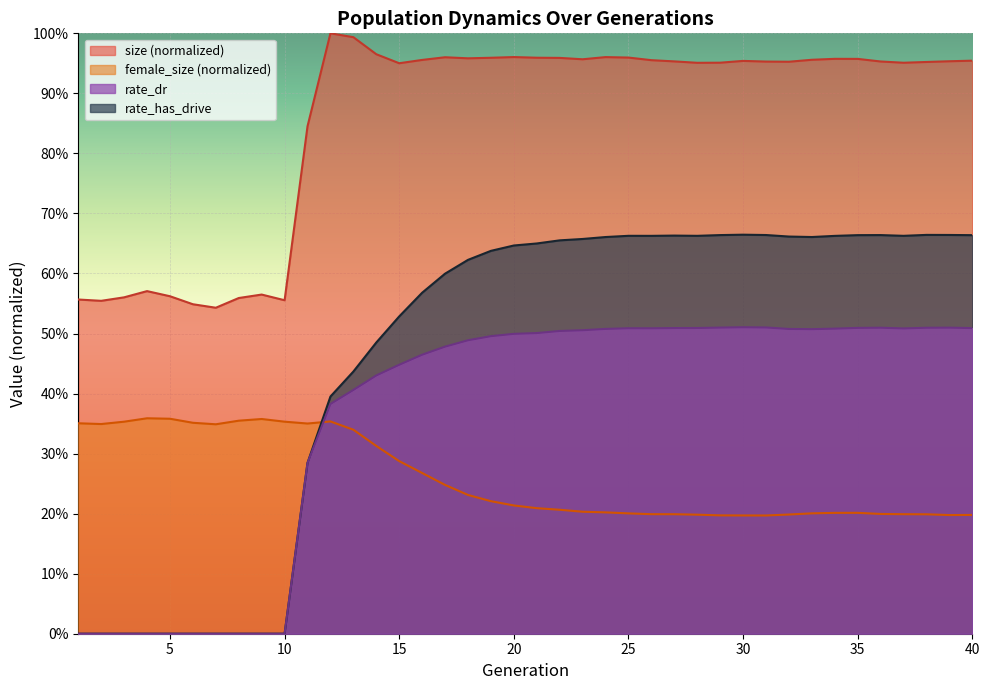

In rate_dr, how many points are lower than both neighbors (excluding endpoints)?

3